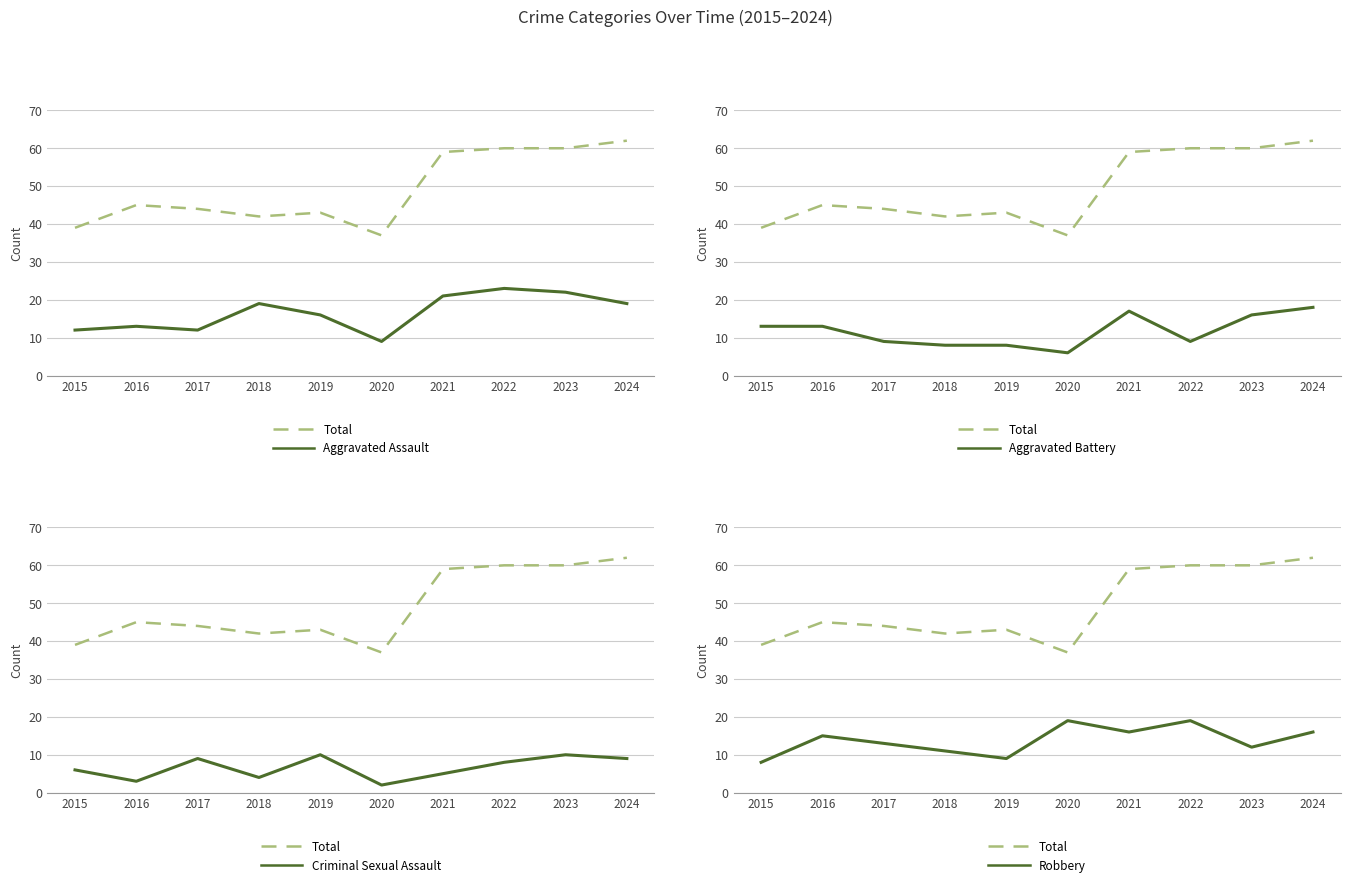

How many categories are shown in the chart?

10